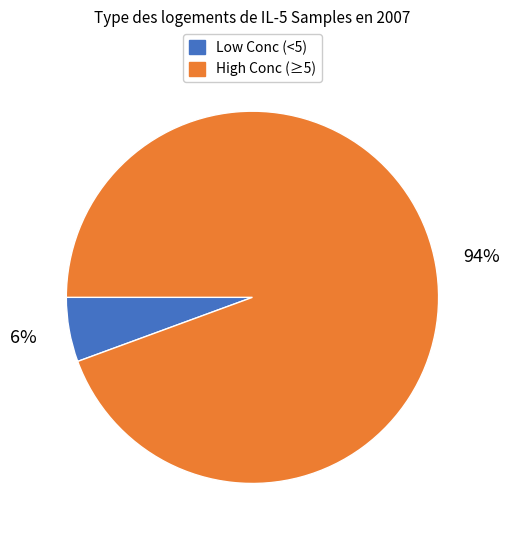

To the nearest percent, what is the average slice percentage?

50%